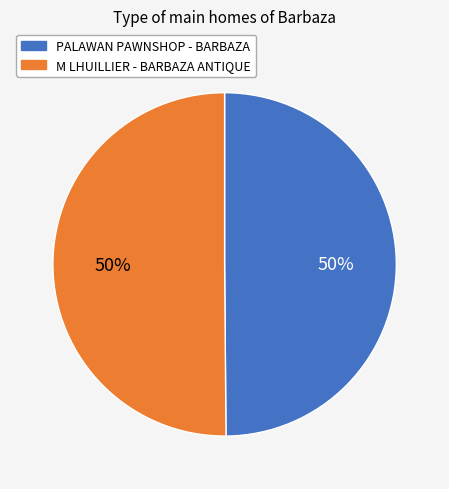

What percentage is the M LHUILLIER - BARBAZA ANTIQUE slice, to the nearest percent?

50%